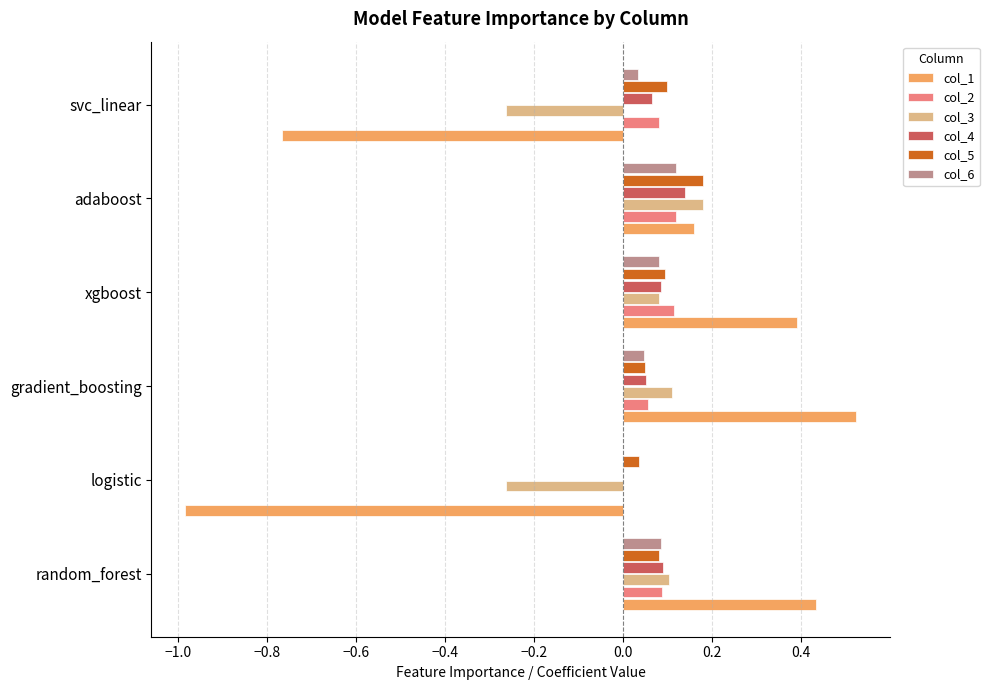

Which series changed the most between random_forest and svc_linear?

col_1